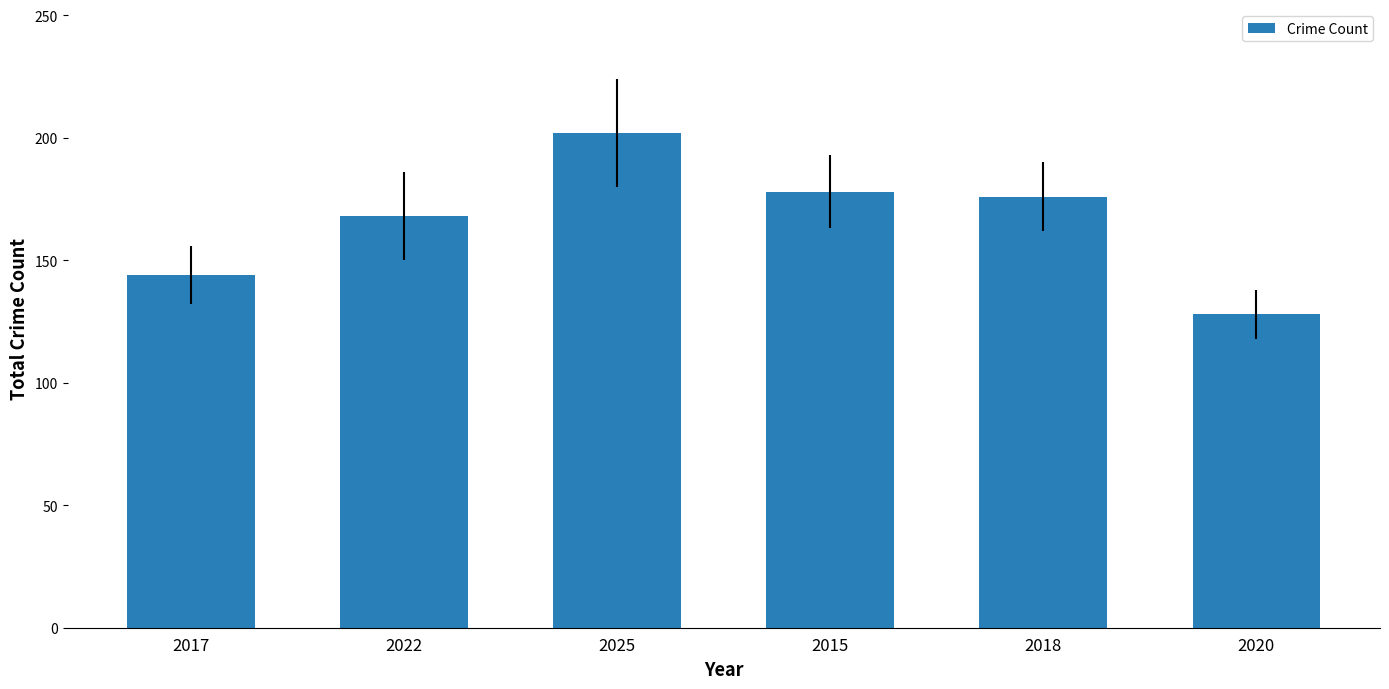

True or false: the data shows 178 at 2015.

True